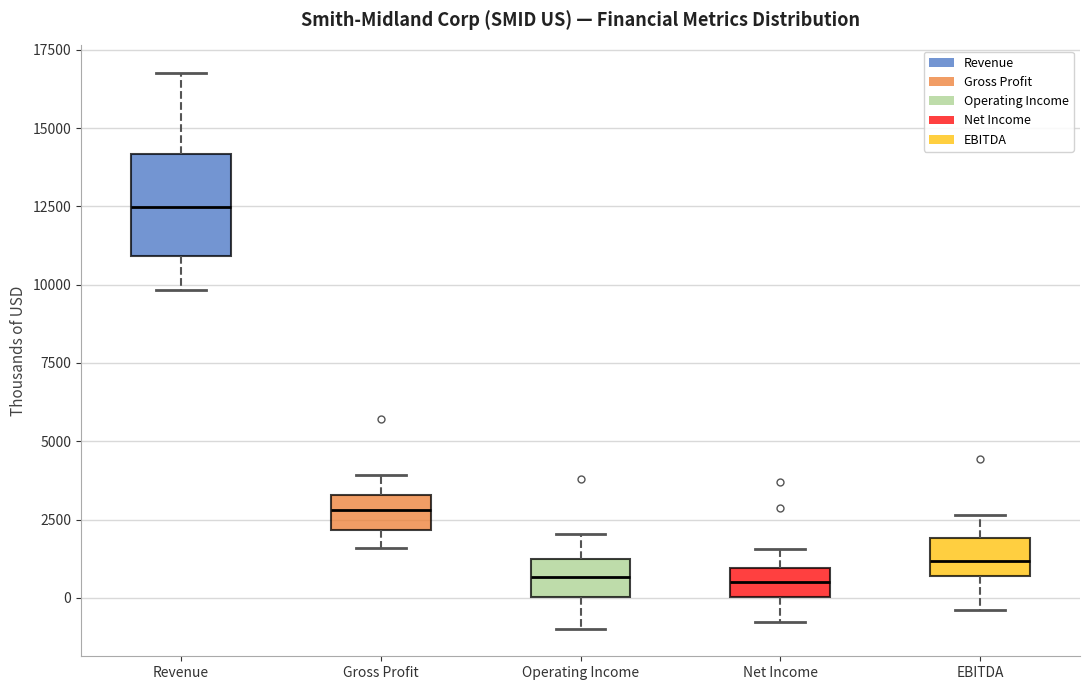

Reading left to right, read every box against the y-axis: the position of its median line, the range the box covers, and the ends of its whiskers. The values are not printed on the chart, so give them approximately, as read against the axis.

Revenue: median 12500, box 11000 to 14000, whiskers 10000 to 17000
Gross Profit: median 3000, box 2000 to 3500, whiskers 1500 to 4000
Operating Income: median 500, box 0 to 1000, whiskers -1000 to 2000
Net Income: median 500, box 0 to 1000, whiskers -1000 to 1500
EBITDA: median 1000, box 500 to 2000, whiskers -500 to 2500